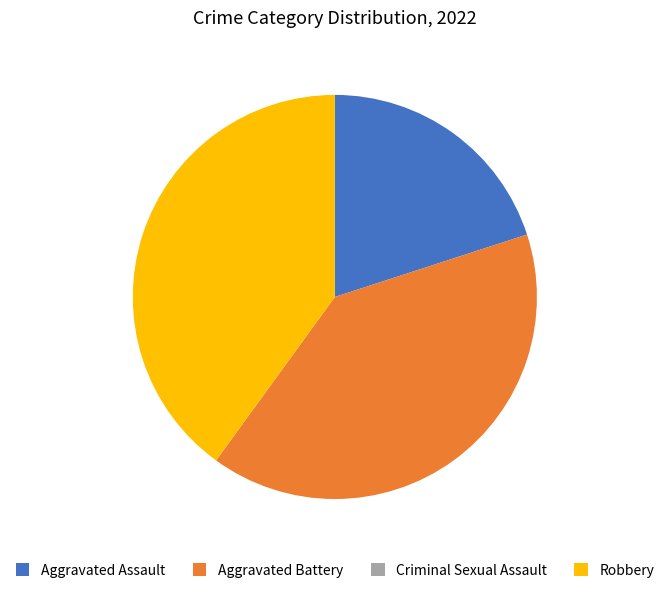

Is the sum of Robbery and Aggravated Assault greater than half?

Yes